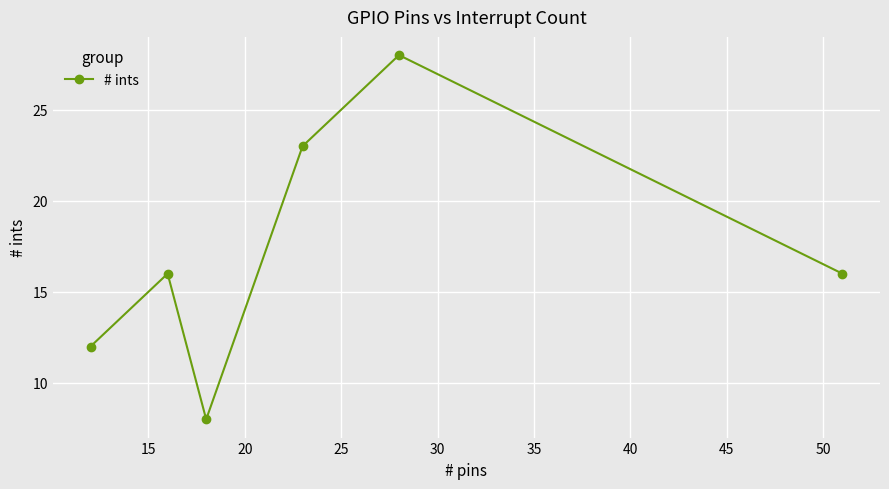

How many points are higher than both their immediate neighbors (excluding endpoints)?

2